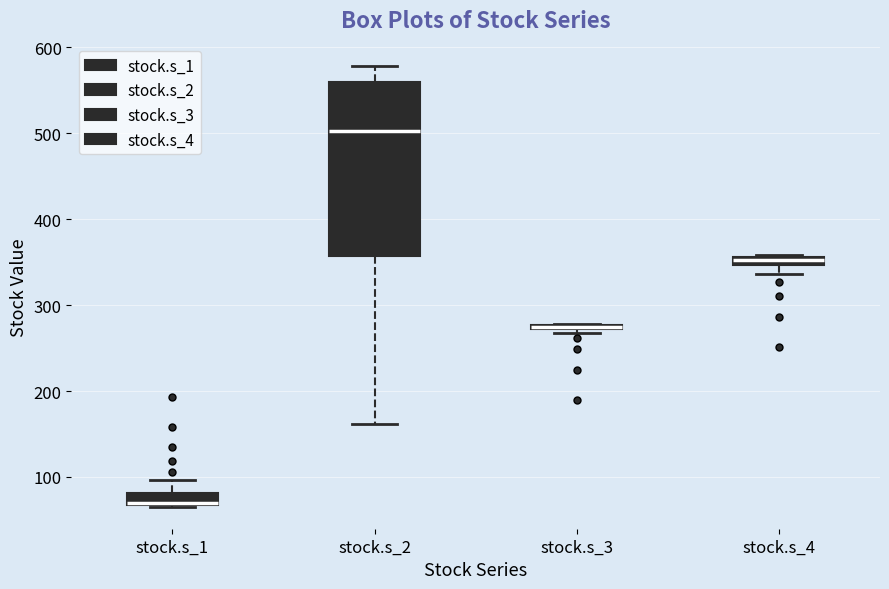

Which box is the tallest, from its lower edge to its upper edge?

stock.s_2